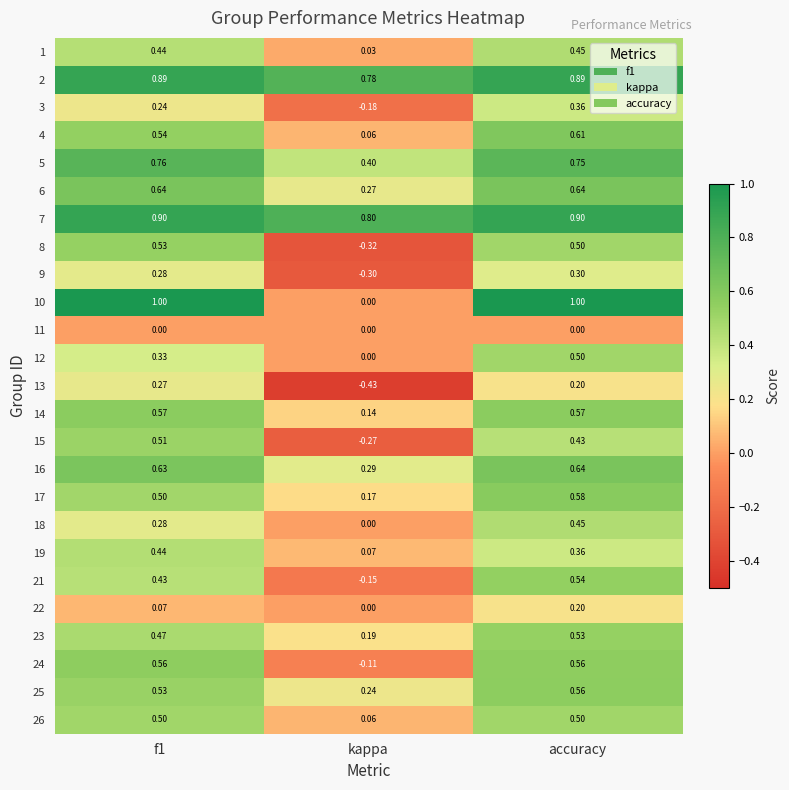

At which label is 26 closest to 0?

kappa